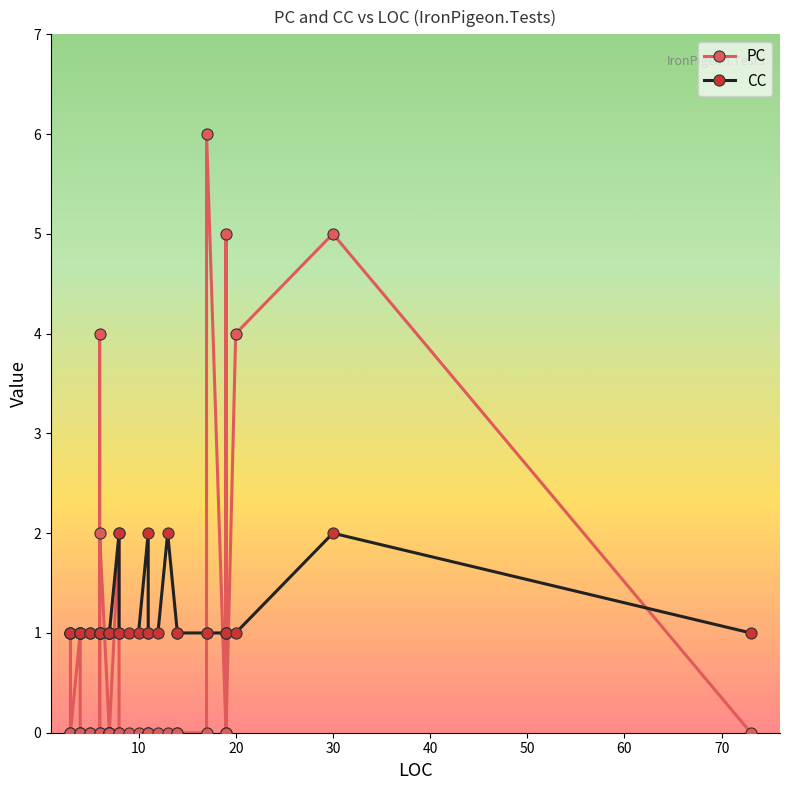

What is the value of the CC point at the 36th from the left?

1